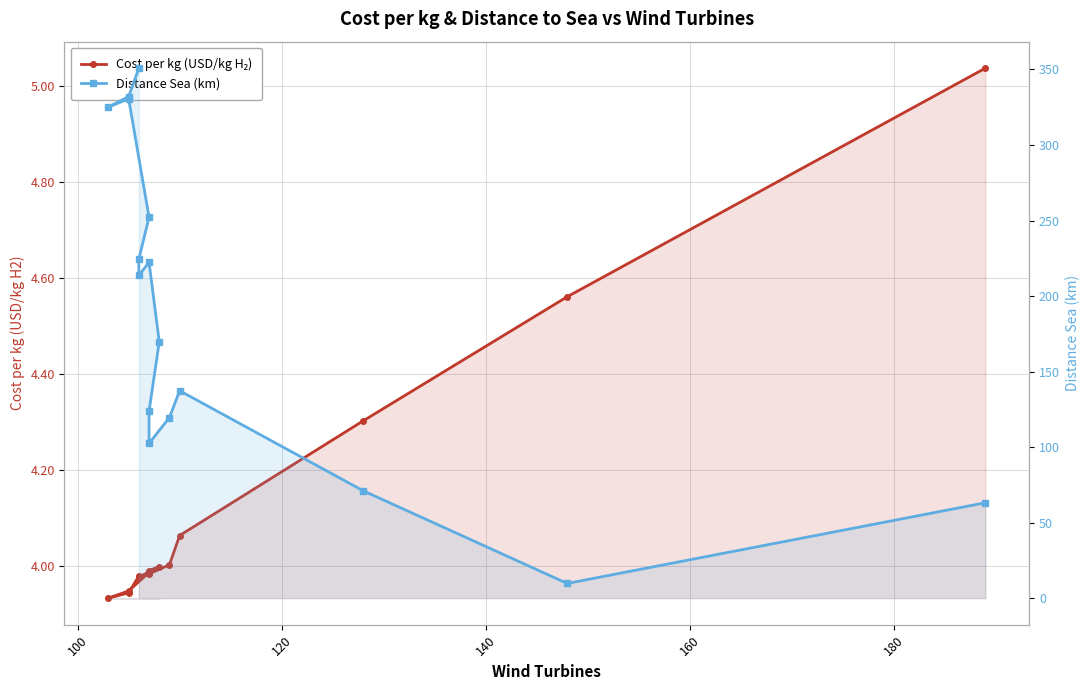

Rank the series by their average value, from highest to lowest.

Distance Sea (km), Cost per kg (USD/kg H₂)